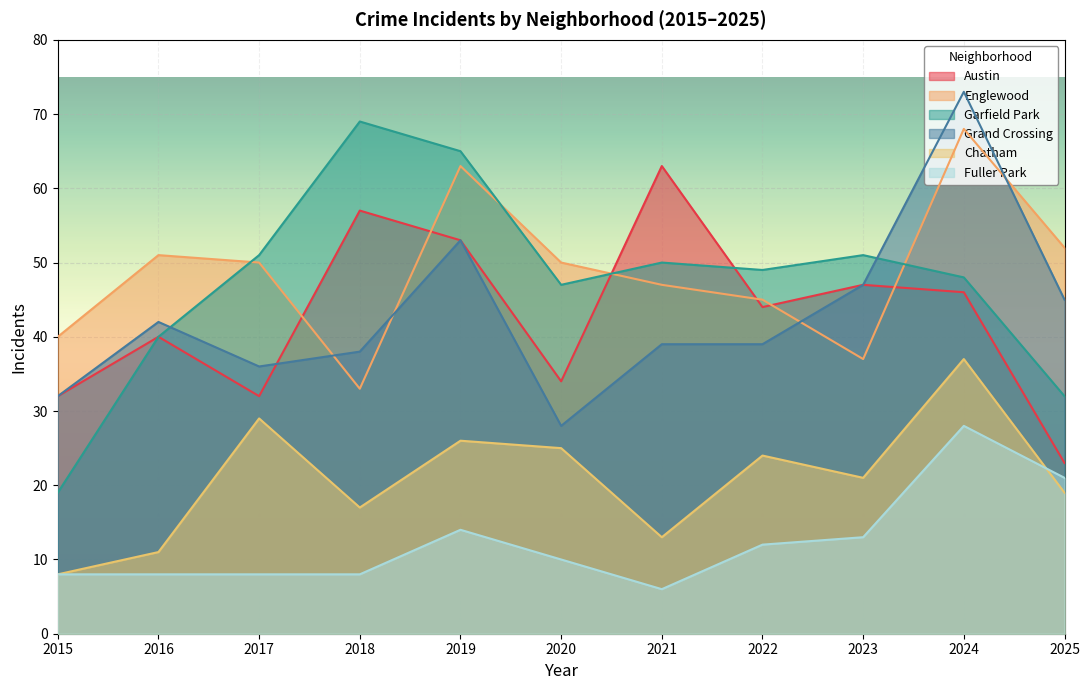

How many values in the Chatham series are below 21?

5